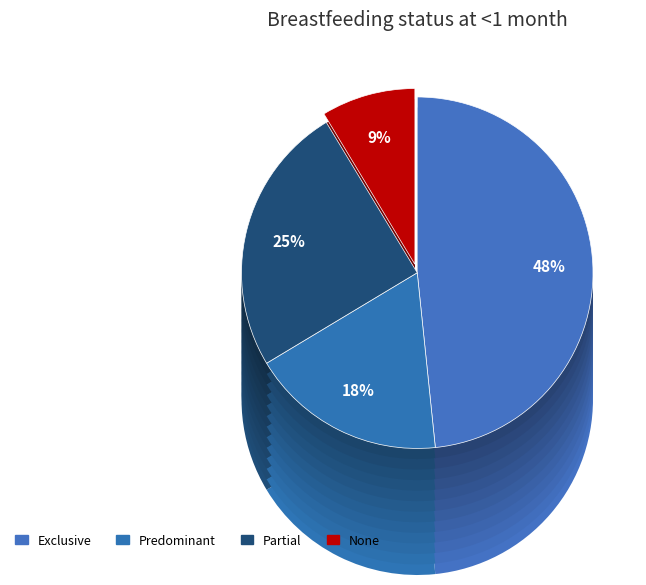

How many segments does this pie chart have?

4